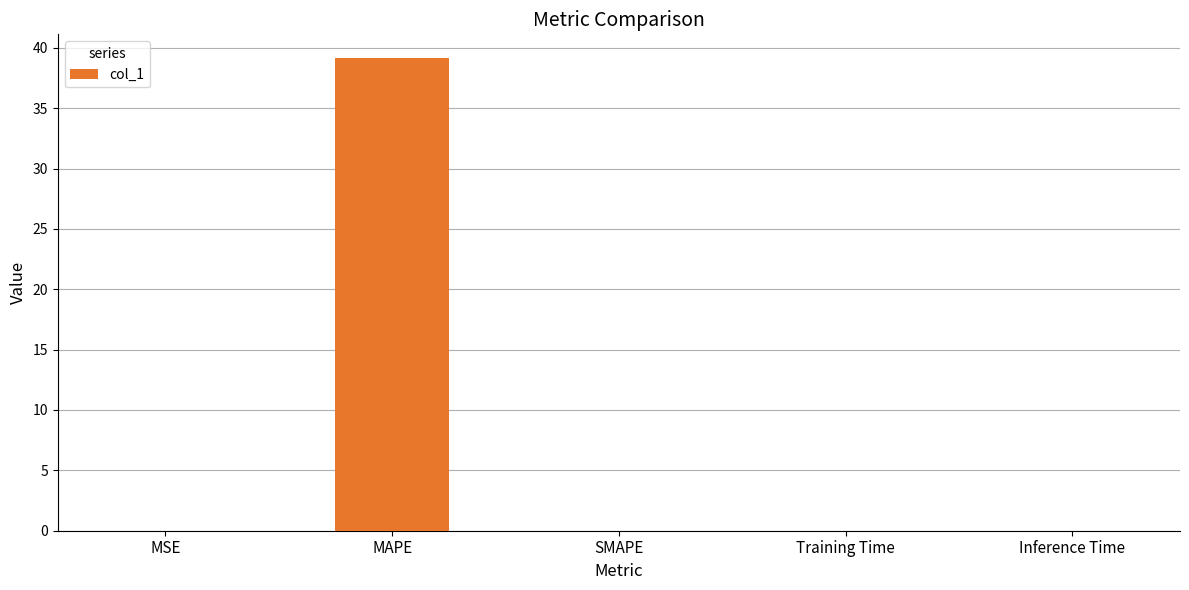

True or false: the data shows 0.0 at SMAPE.

True